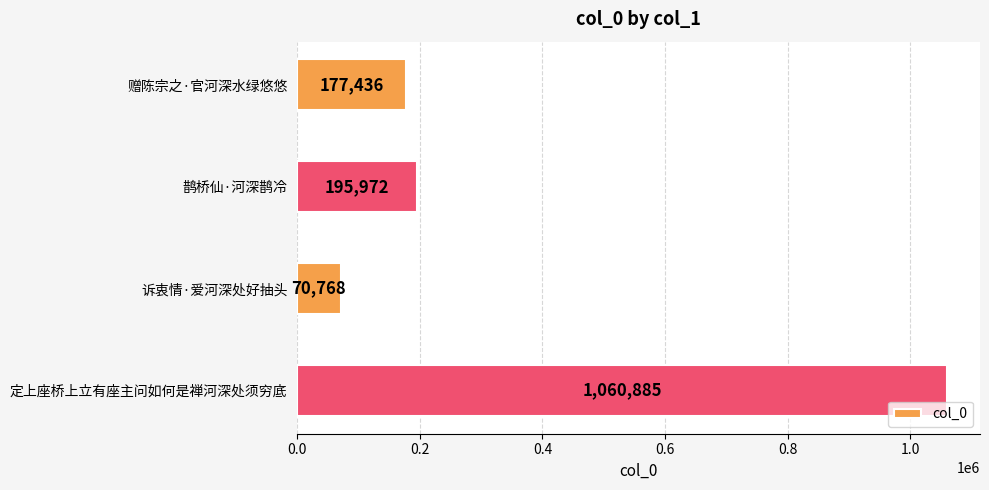

True or false: the data shows 195972 at 鹊桥仙·河深鹊冷.

True